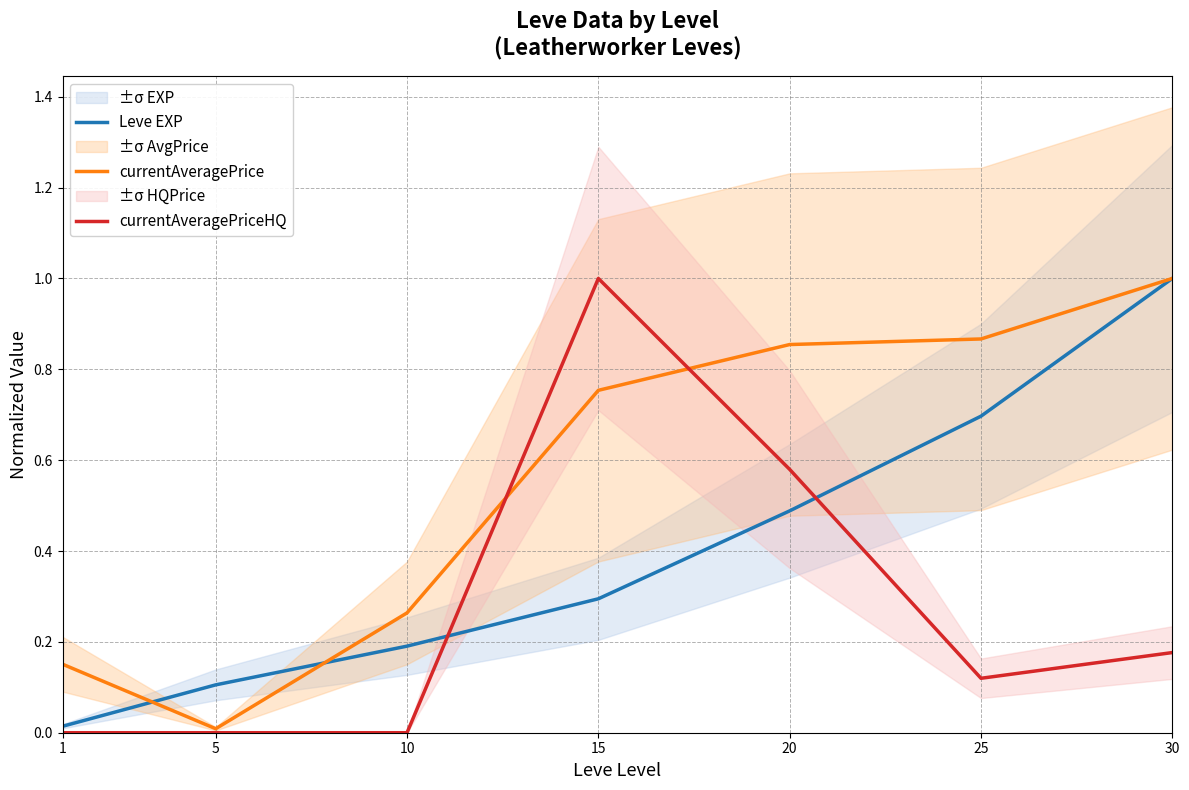

At which category does the chart reach its peak across all series?

30